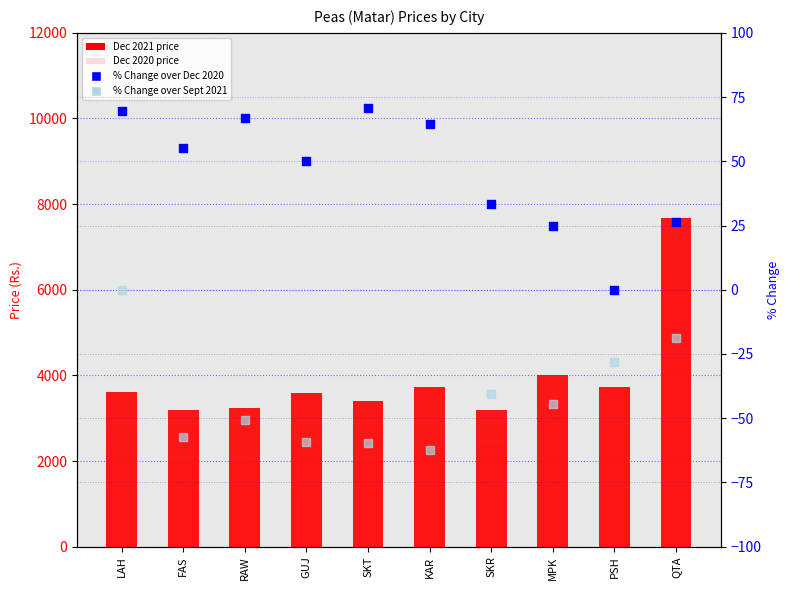

Which series reaches the maximum Y coordinate?

Dec 2021 price